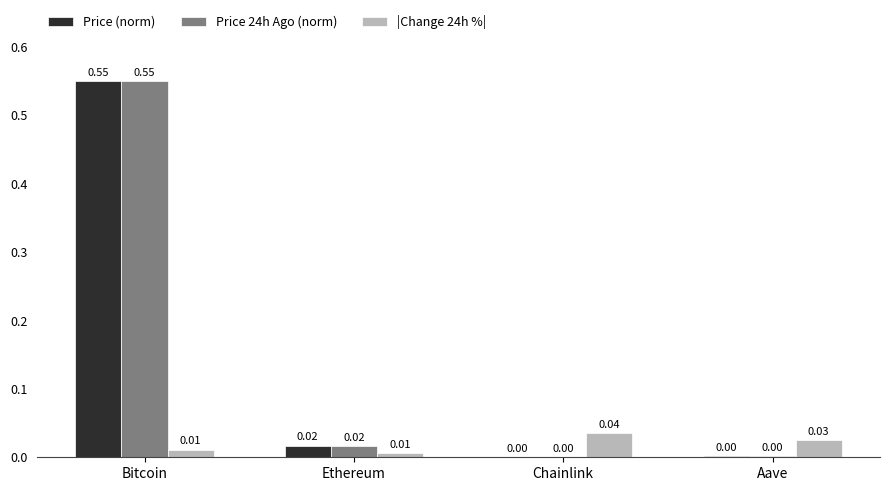

At which label does Price 24h Ago (norm) reach its peak?

Bitcoin